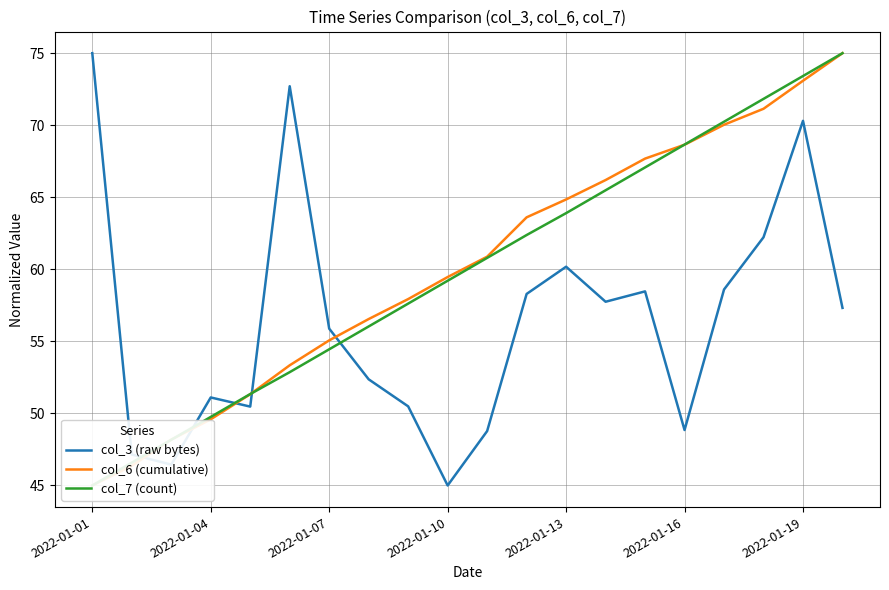

Reading left to right, list all the values displayed in this chart.

col_3 (raw bytes): 75.0	47.1	46.4	51.1	50.5	72.7	55.9	52.4	50.5	45.0	48.8	58.3	60.2	57.8	58.5	48.8	58.6	62.2	70.3	57.3
col_6 (cumulative): 45.0	46.4	48.2	49.6	51.3	53.3	55.1	56.5	57.9	59.5	60.9	63.6	64.8	66.2	67.7	68.6	70.0	71.1	73.1	75.0
col_7 (count): 45.0	46.6	48.2	49.8	51.3	52.9	54.4	56.0	57.6	59.2	60.8	62.4	63.9	65.5	67.1	68.7	70.2	71.8	73.4	75.0